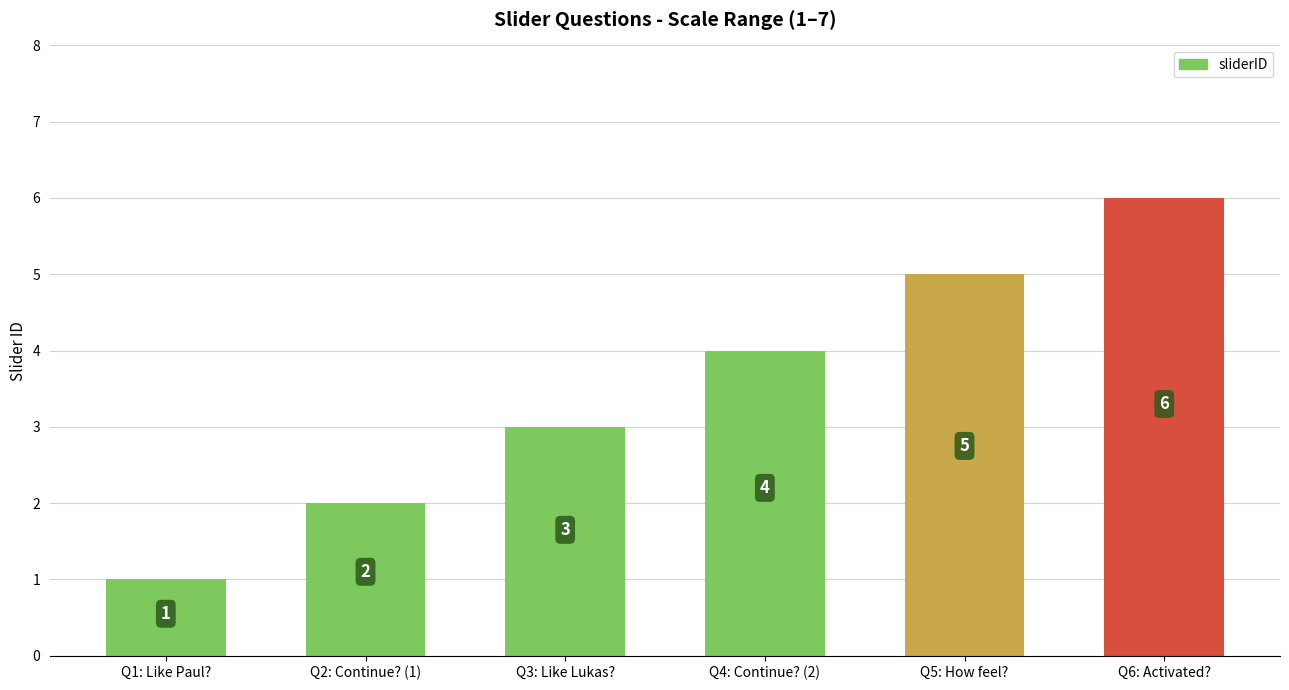

What is the change in value from Q2: Continue? (1) to Q5: How feel??

+3